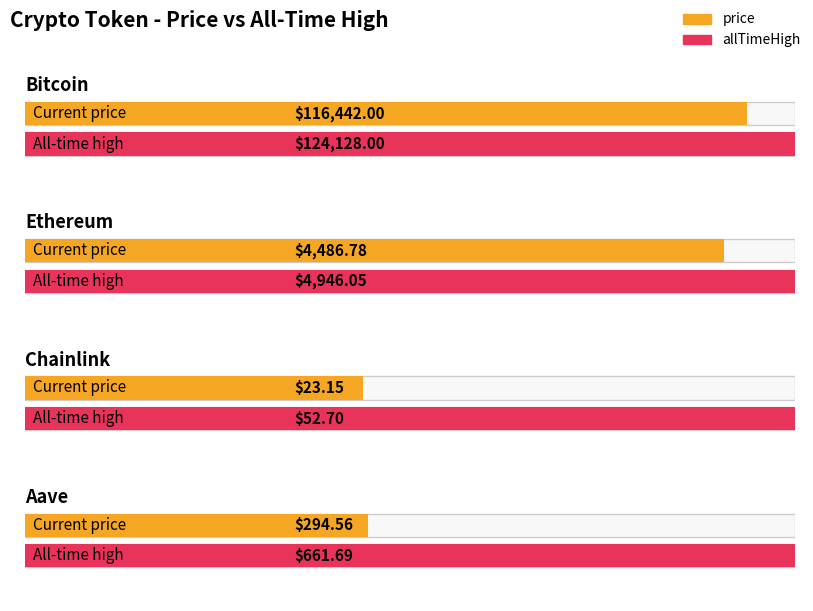

What is the label of the 4th bar from the right?

Bitcoin